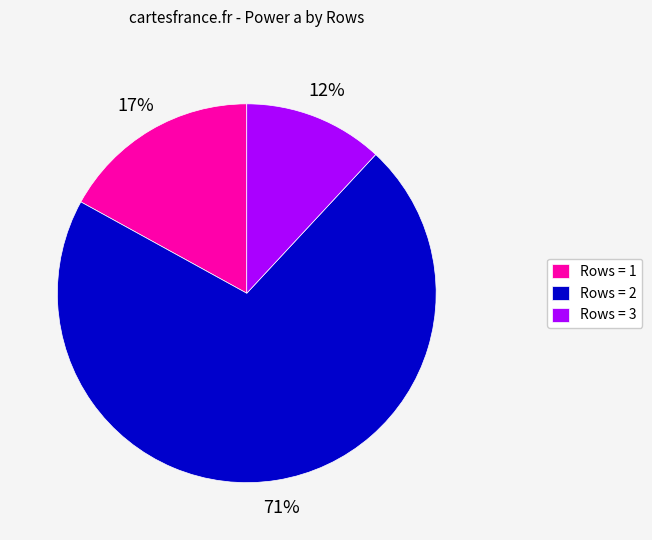

The Rows = 3 slice represents 12% of the pie. True or false?

True